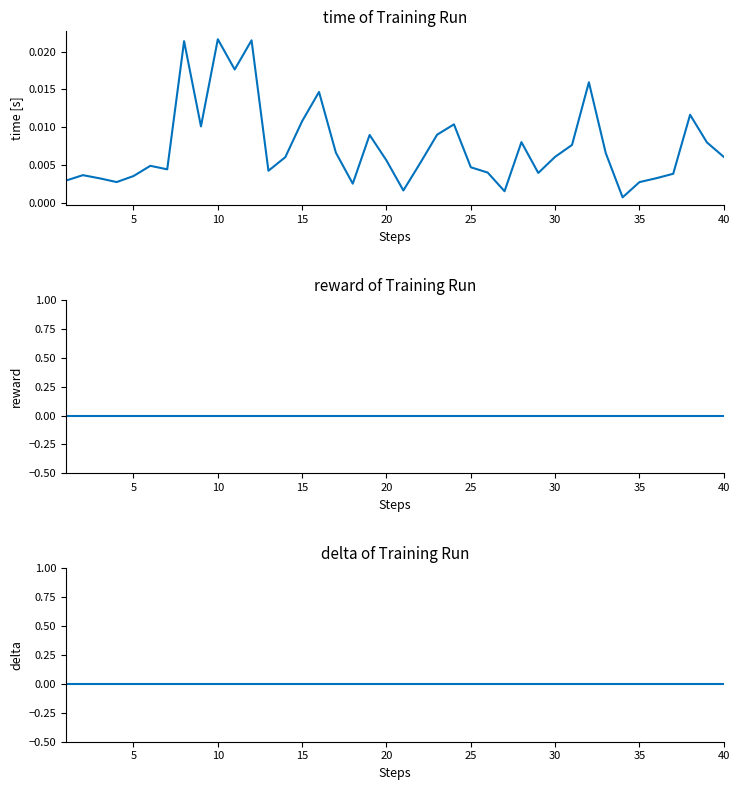

True or false: delta has a value of 0.0 at 11.

True